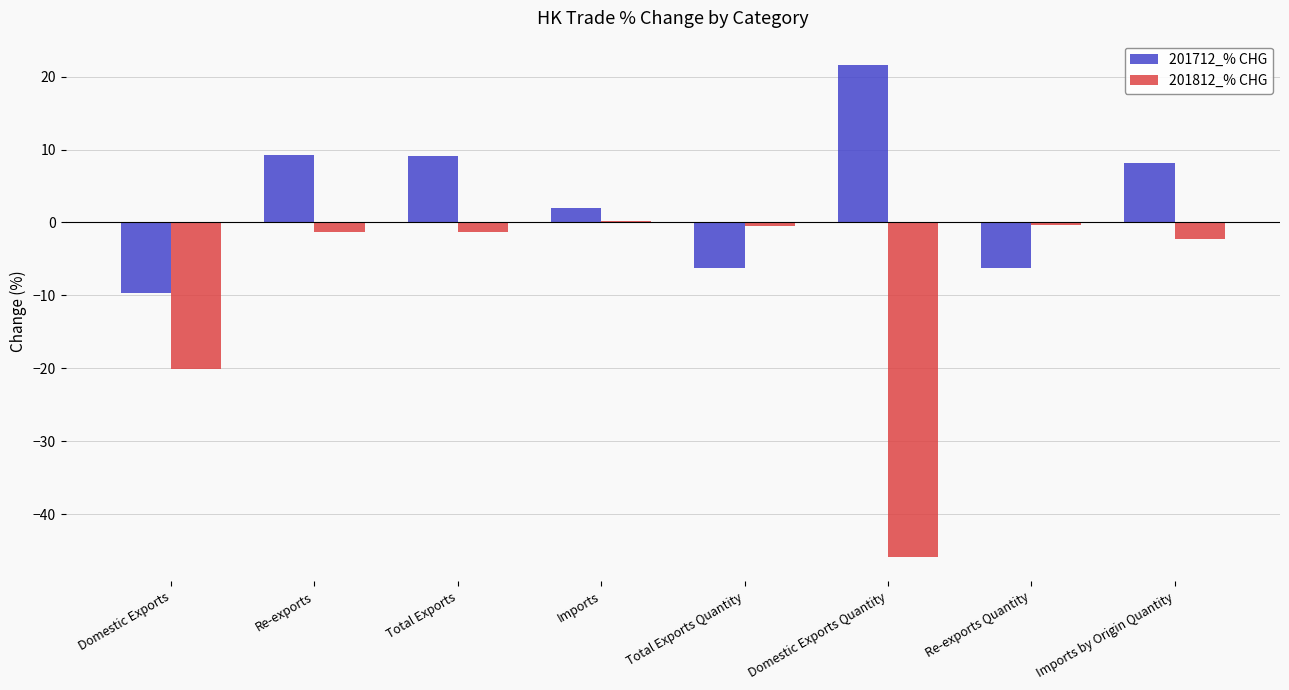

Count the number of categories in the chart.

8